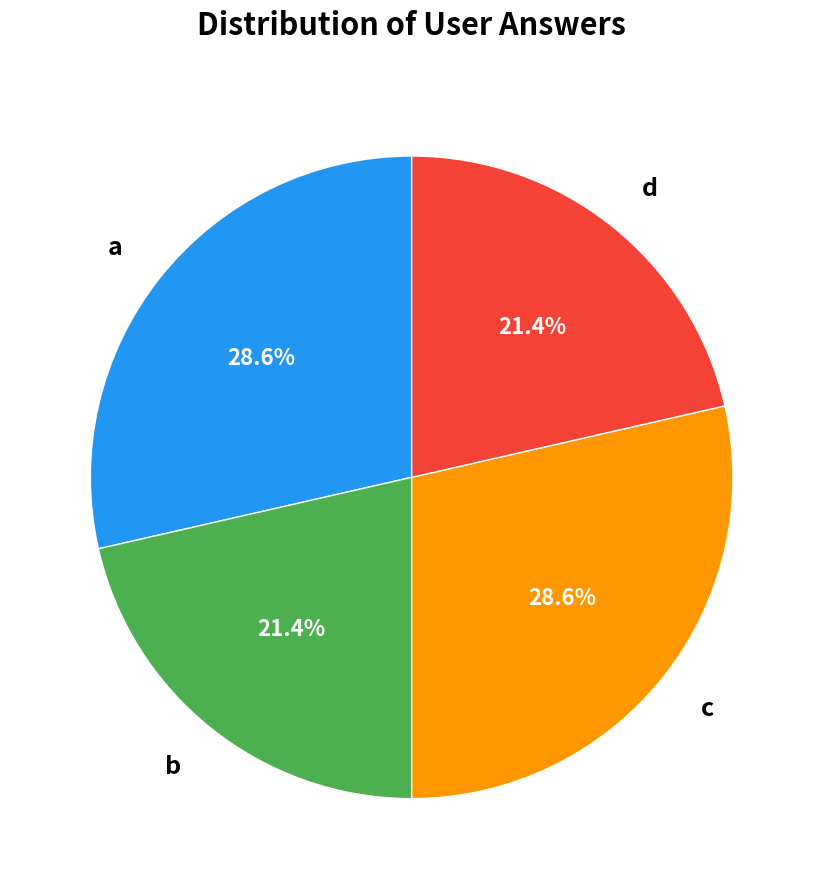

Do b and d together represent more than half of the pie?

No